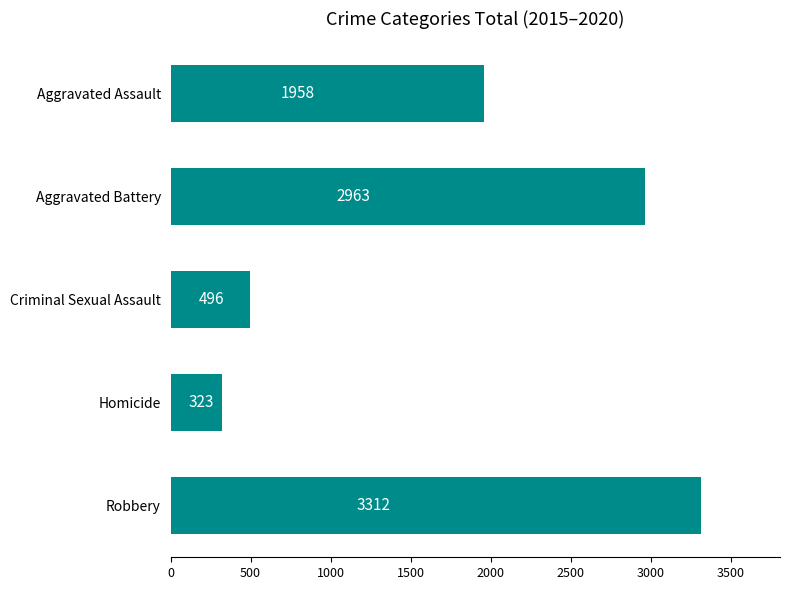

Rank the categories by value from highest to lowest.

Robbery, Aggravated Battery, Aggravated Assault, Criminal Sexual Assault, Homicide